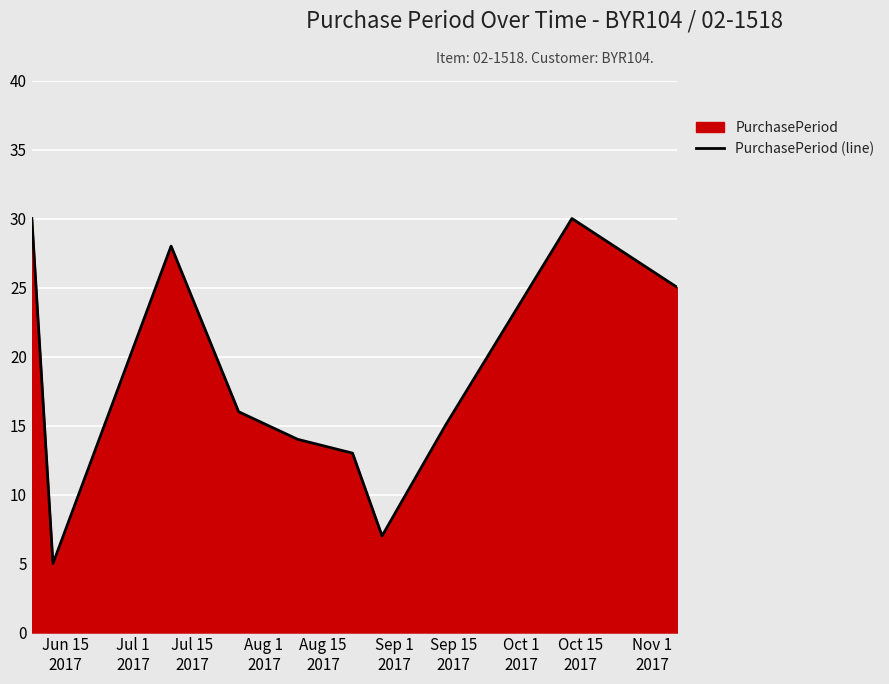

What is the difference between the maximum and minimum values?

25